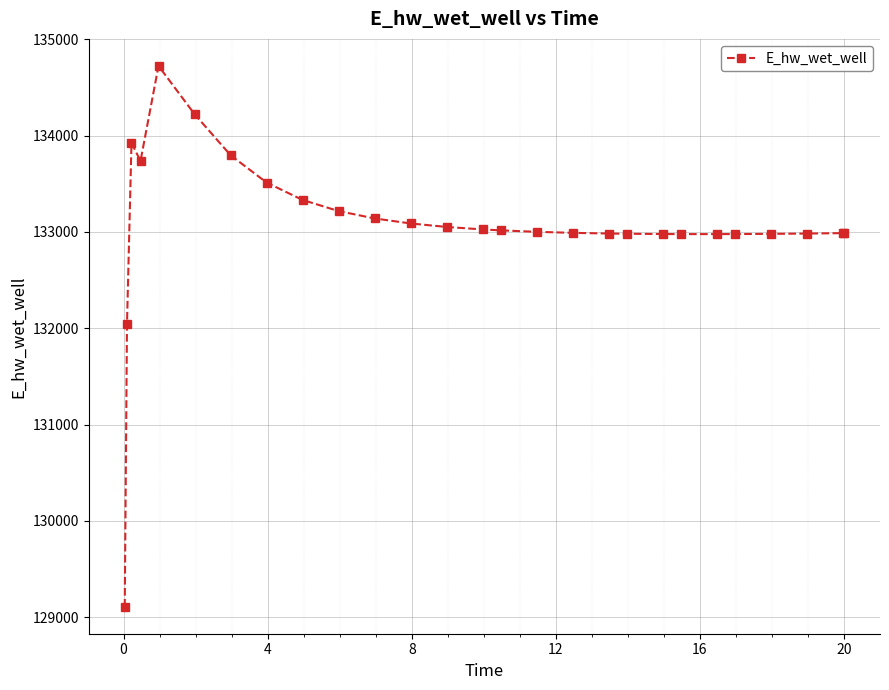

What is the greatest value displayed?

134723.0